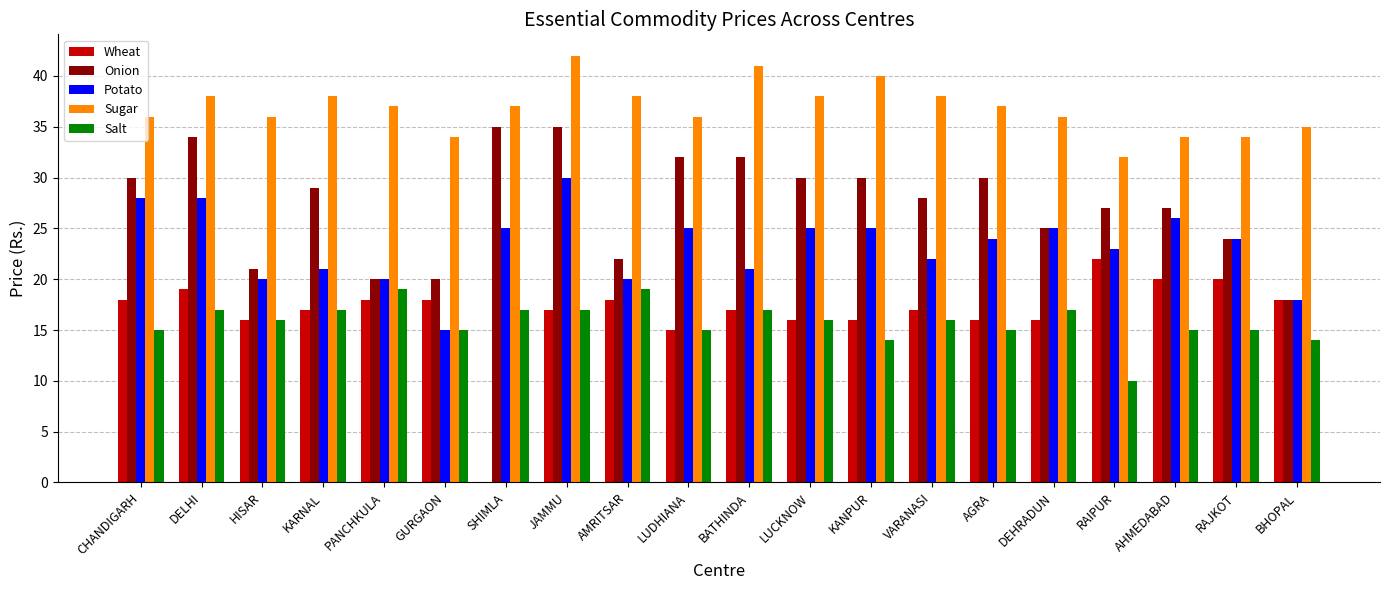

What is the sum of the Salt values at SHIMLA and RAIPUR?

27